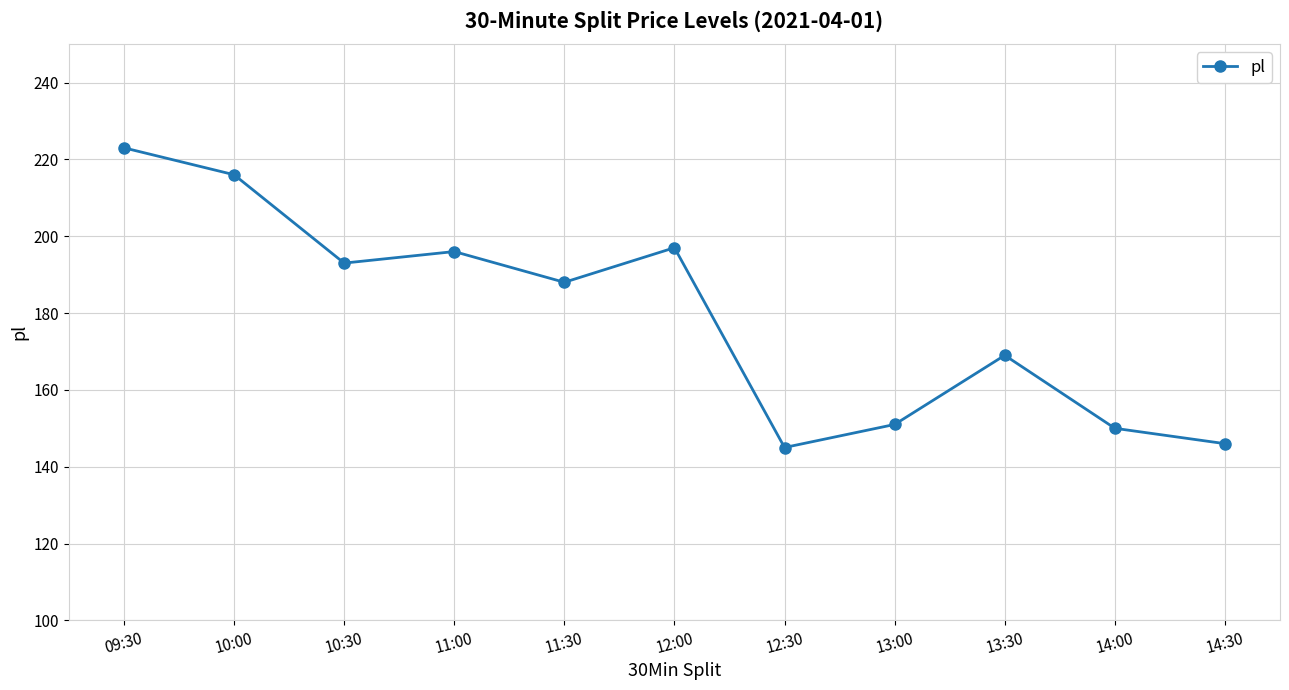

How many distinct data groups are displayed?

1